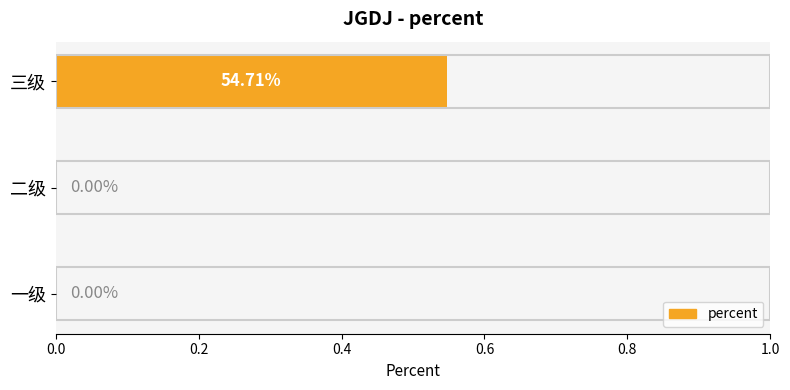

Which has a higher value, 0.2 or 0.4?

0.4